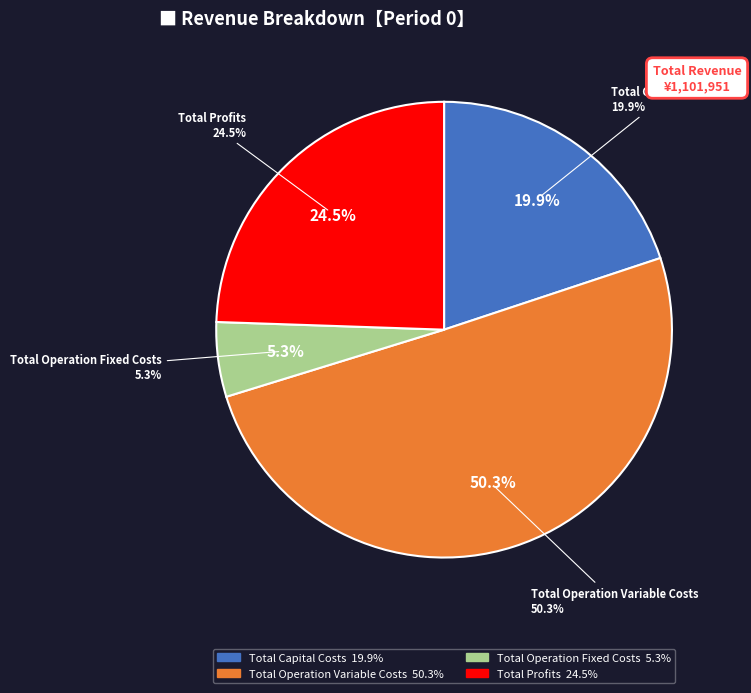

What percentage is the Total Operation Variable Costs slice, to the nearest percent?

50%